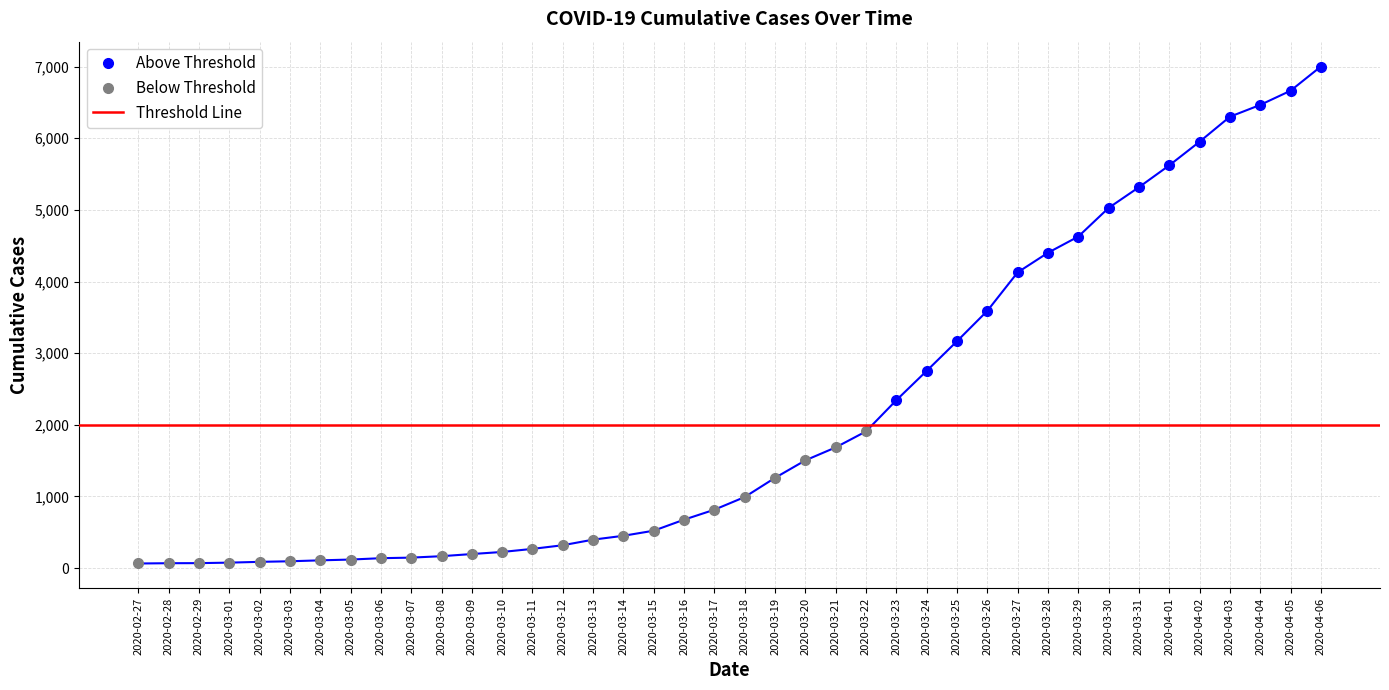

Rank the categories by value from lowest to highest.

2020-02-27, 2020-02-28, 2020-02-29, 2020-03-01, 2020-03-02, 2020-03-03, 2020-03-04, 2020-03-05, 2020-03-06, 2020-03-07, 2020-03-08, 2020-03-09, 2020-03-10, 2020-03-11, 2020-03-12, 2020-03-13, 2020-03-14, 2020-03-15, 2020-03-16, 2020-03-17, 2020-03-18, 2020-03-19, 2020-03-20, 2020-03-21, 2020-03-22, 2020-03-23, 2020-03-24, 2020-03-25, 2020-03-26, 2020-03-27, 2020-03-28, 2020-03-29, 2020-03-30, 2020-03-31, 2020-04-01, 2020-04-02, 2020-04-03, 2020-04-04, 2020-04-05, 2020-04-06